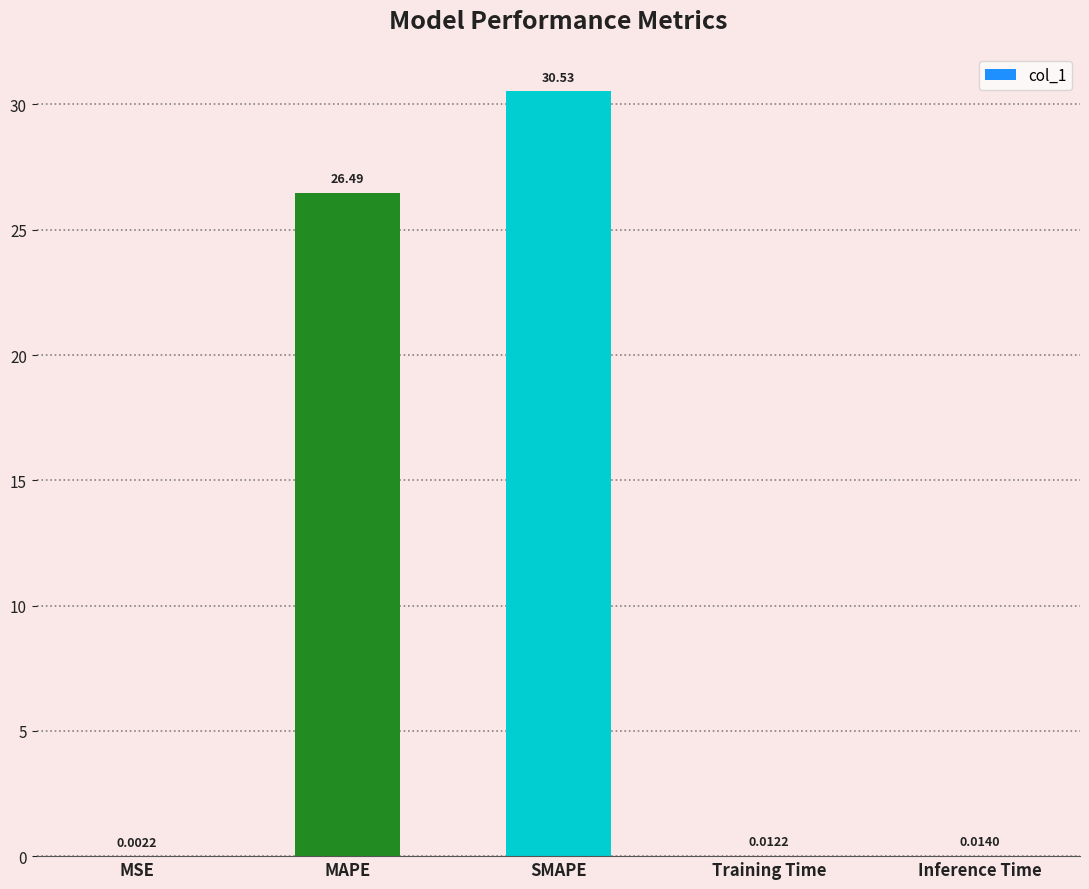

Which category has the highest value across all series?

SMAPE